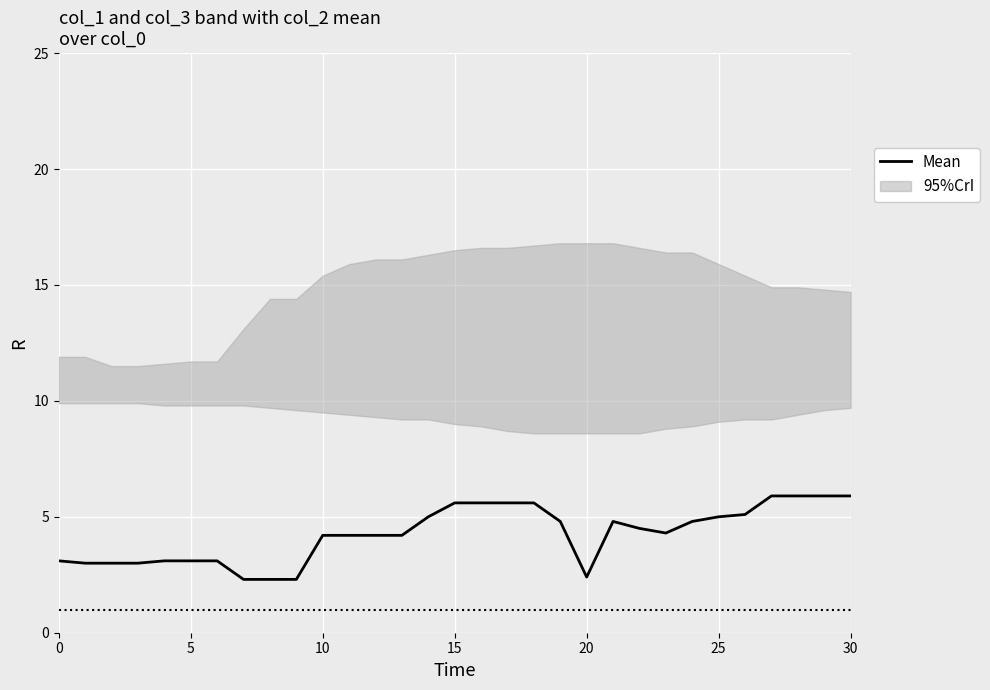

Reading left to right, transcribe all the data shown in this chart.

3.1	3.0	3.0	3.0	3.1	3.1	3.1	2.3	2.3	2.3	4.2	4.2	4.2	4.2	5.0	5.6	5.6	5.6	5.6	4.8	2.4	4.8	4.5	4.3	4.8	5.0	5.1	5.9	5.9	5.9	5.9